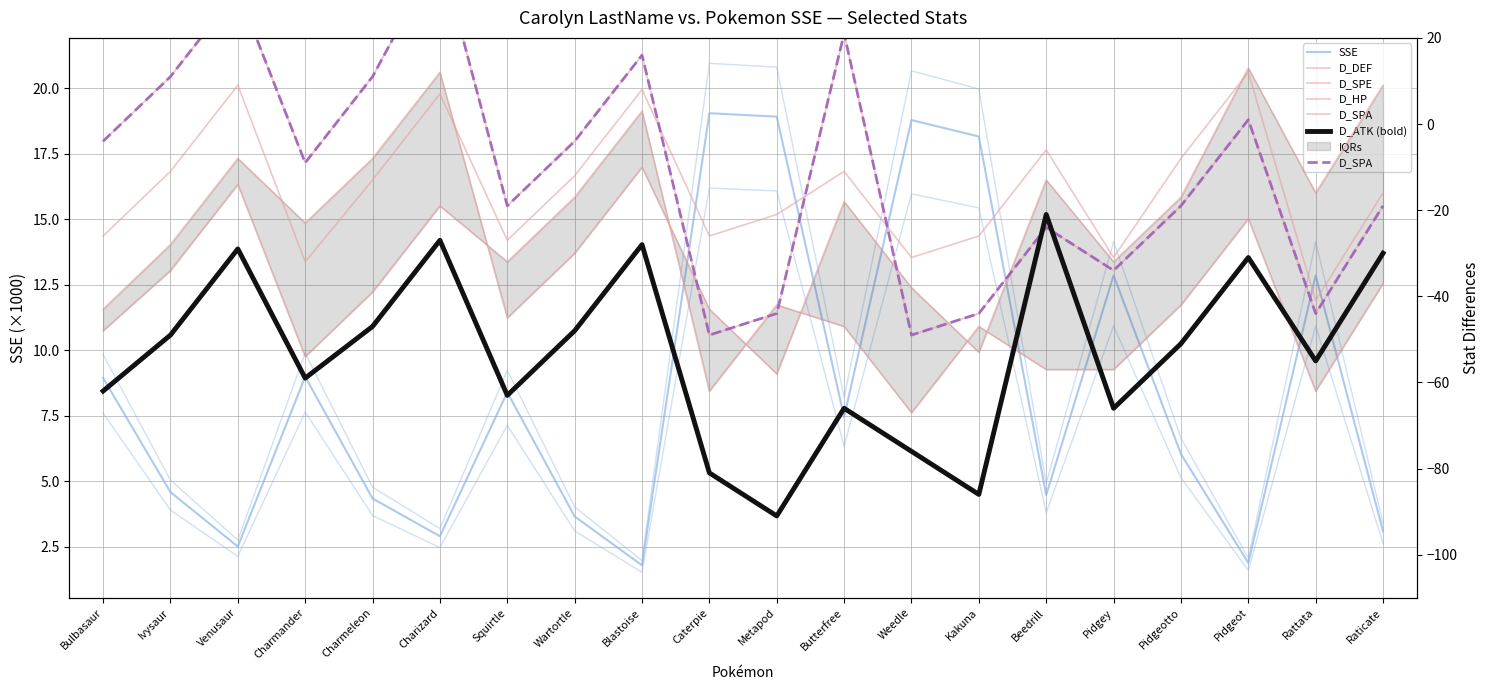

The value of D_HP at Pidgey is -47.1. True or false?

False